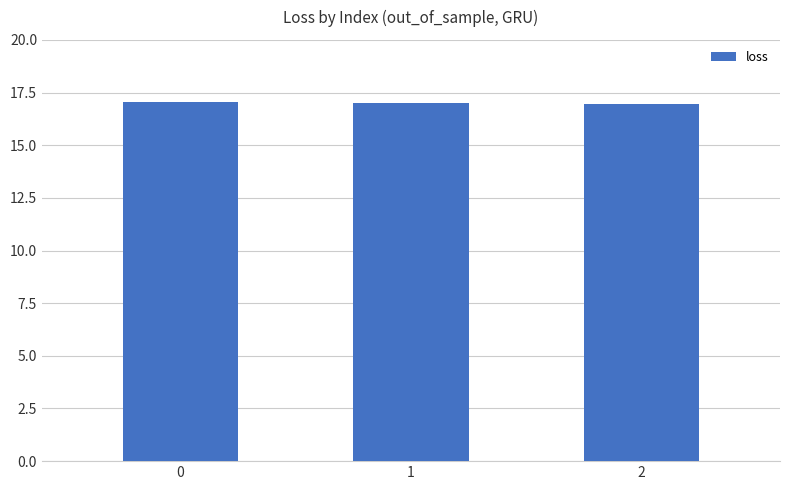

What is the value of the 1st bar from the left?

17.1